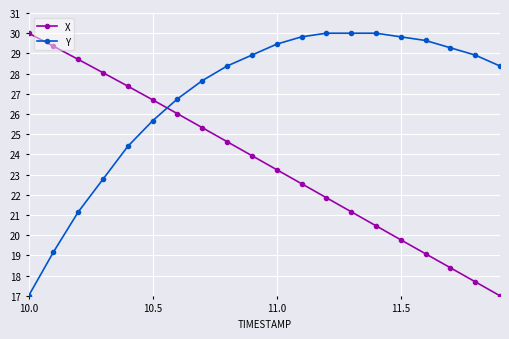

What is the value of the X point at the 13th from the left?

21.9